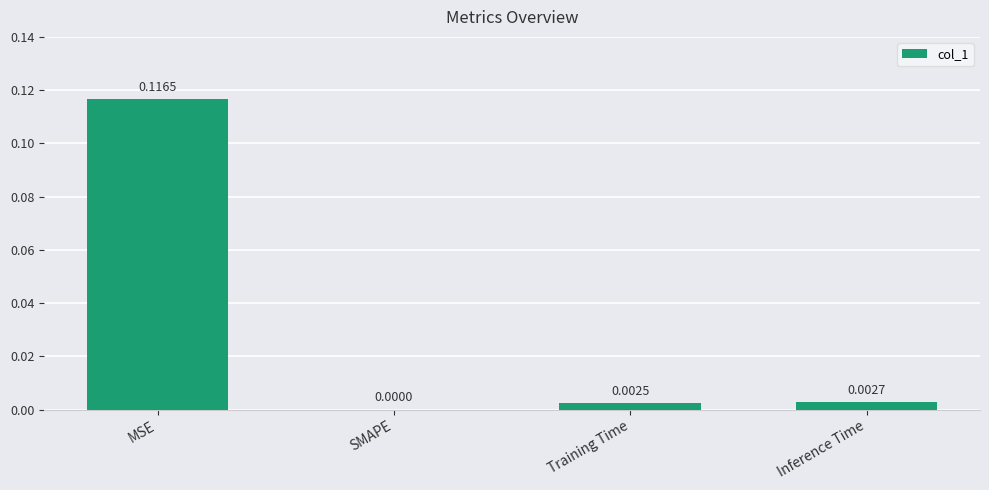

Which has a higher value, Training Time or MSE?

MSE